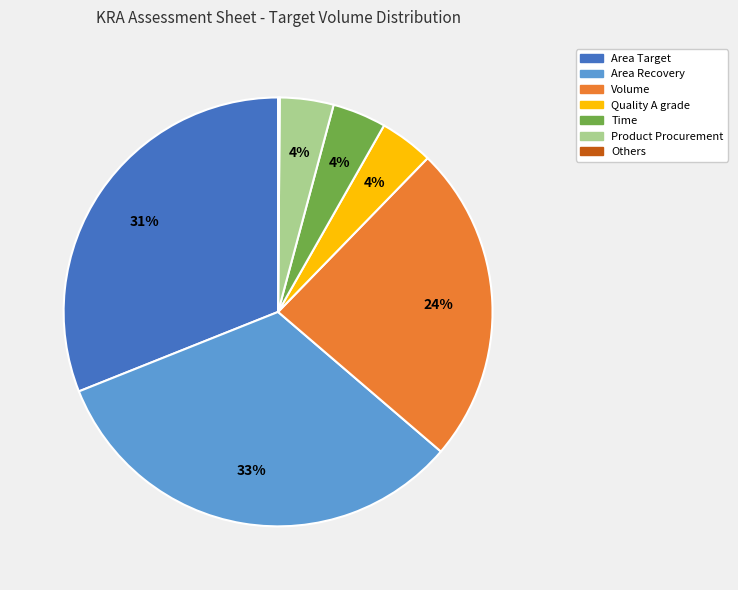

Do Product Procurement and Quality A grade together represent more than half of the pie?

No